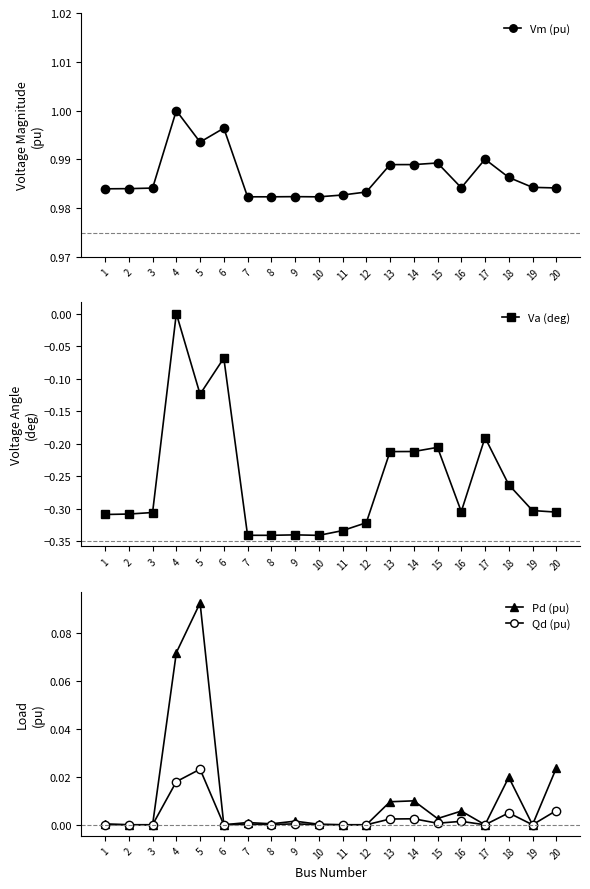

Where is the first local maximum for Vm (pu)?

4